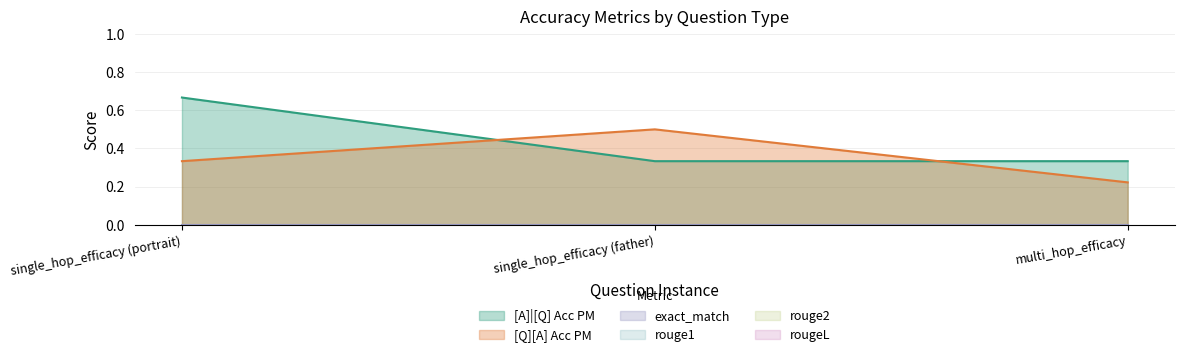

Which series has the largest range (max minus min)?

[A]|[Q] Acc PM